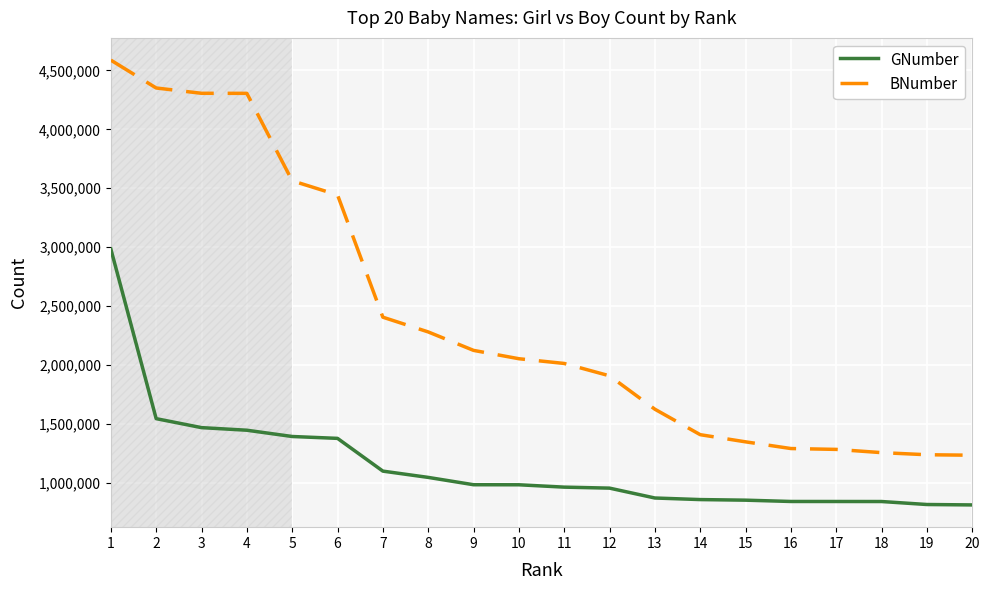

Between 4 and 17, which series saw the biggest shift?

BNumber